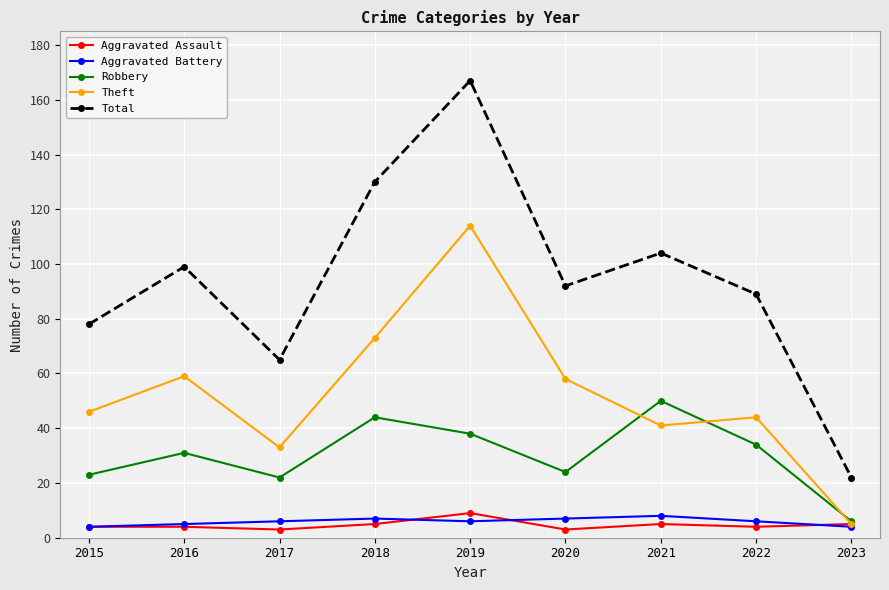

What are all the series names shown in the legend?

Aggravated Assault, Aggravated Battery, Robbery, Theft, Total